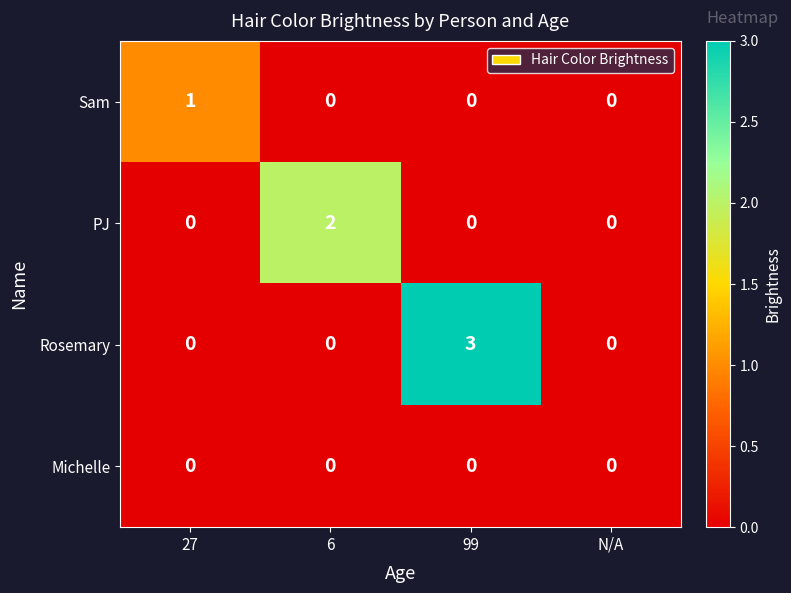

The Michelle series shows 0 at 6. True or false?

True